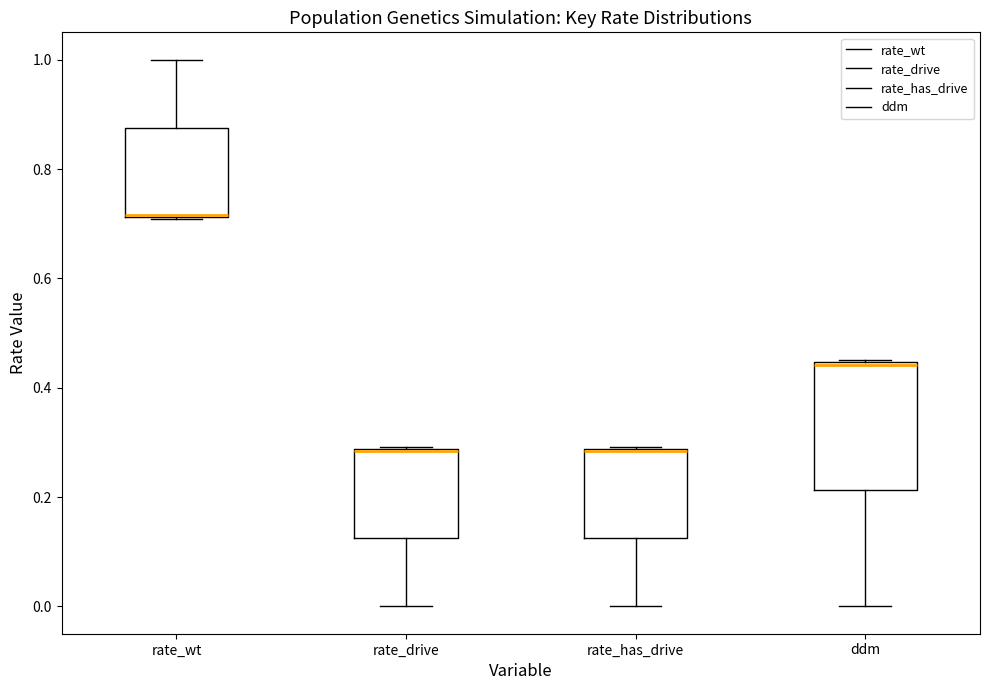

Where does the lower whisker of the box for rate_has_drive end on the y-axis? The values are not printed on the chart, so give them approximately, as read against the axis.

0.00